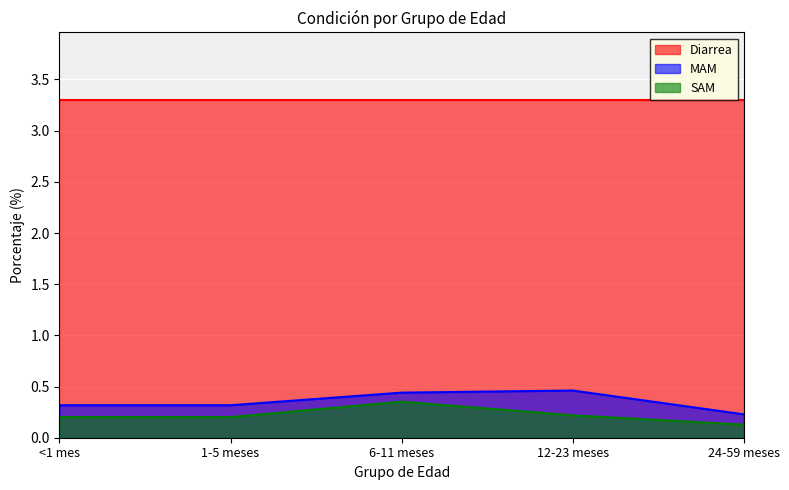

At which label does SAM reach its peak?

6-11 meses